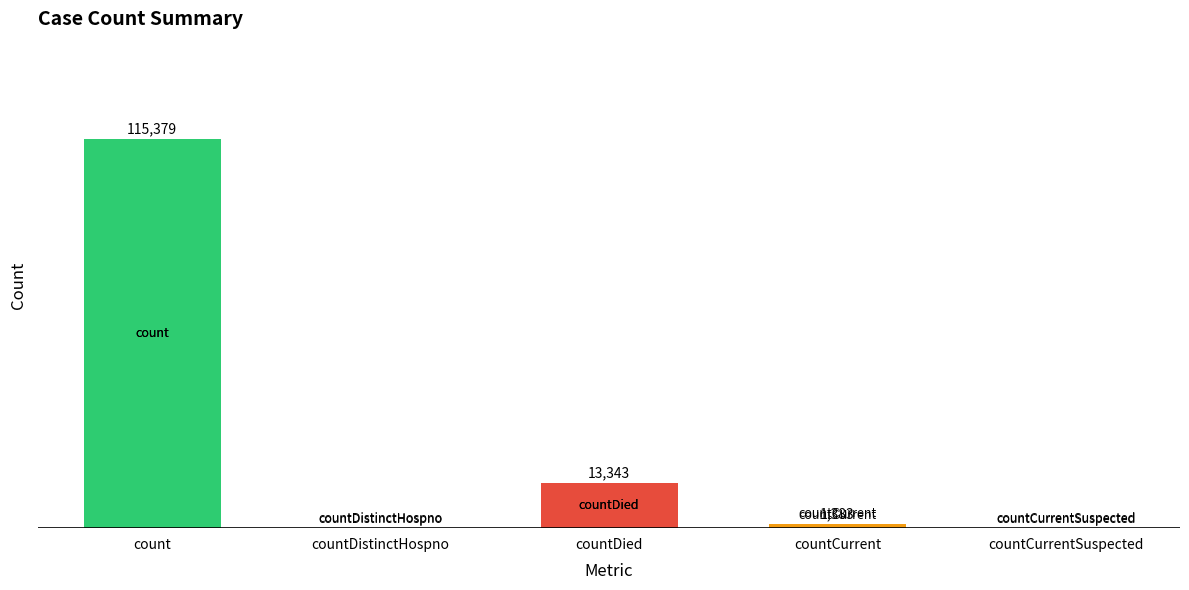

Where is the data nearest to the value 57689?

countDied